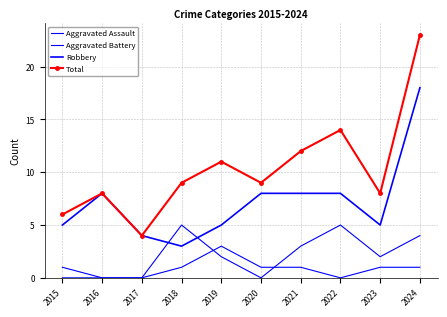

Rank the series by their maximum value, from lowest to highest.

Aggravated Assault, Aggravated Battery, Robbery, Total